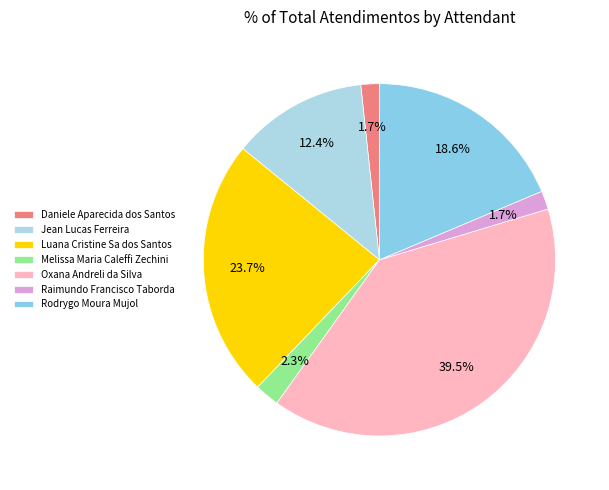

To the nearest percent, what is the average slice percentage?

14%